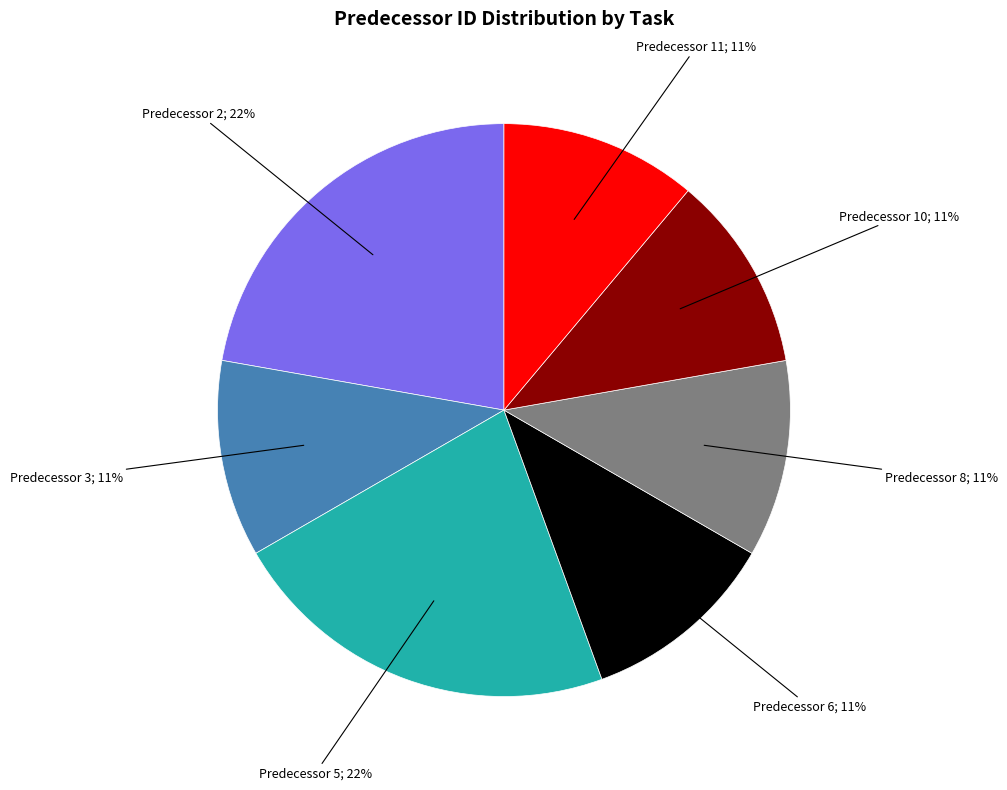

To the nearest percent, what is the average slice percentage?

14%